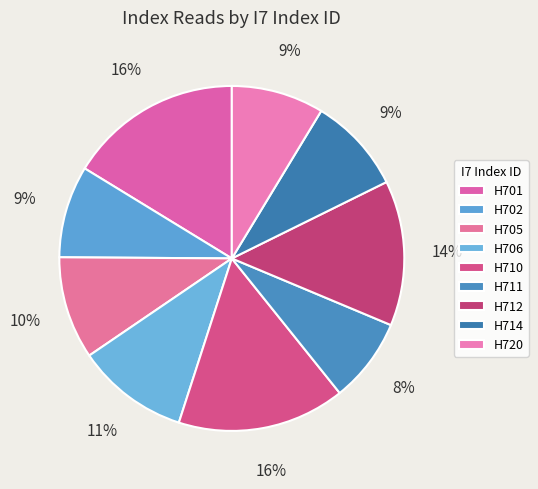

To the nearest percent, what is the average slice percentage?

11%